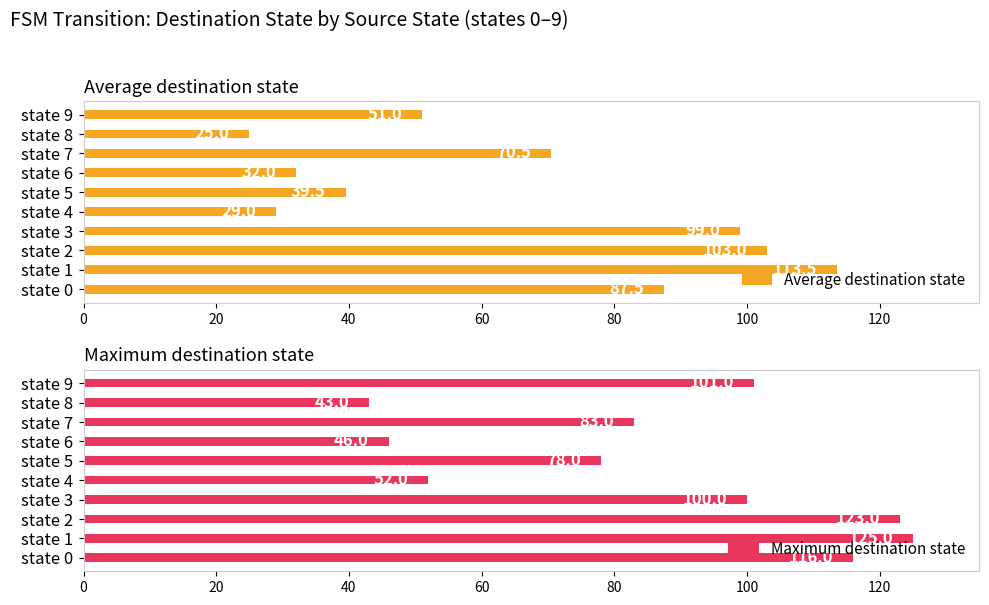

Count the number of categories in the chart.

10